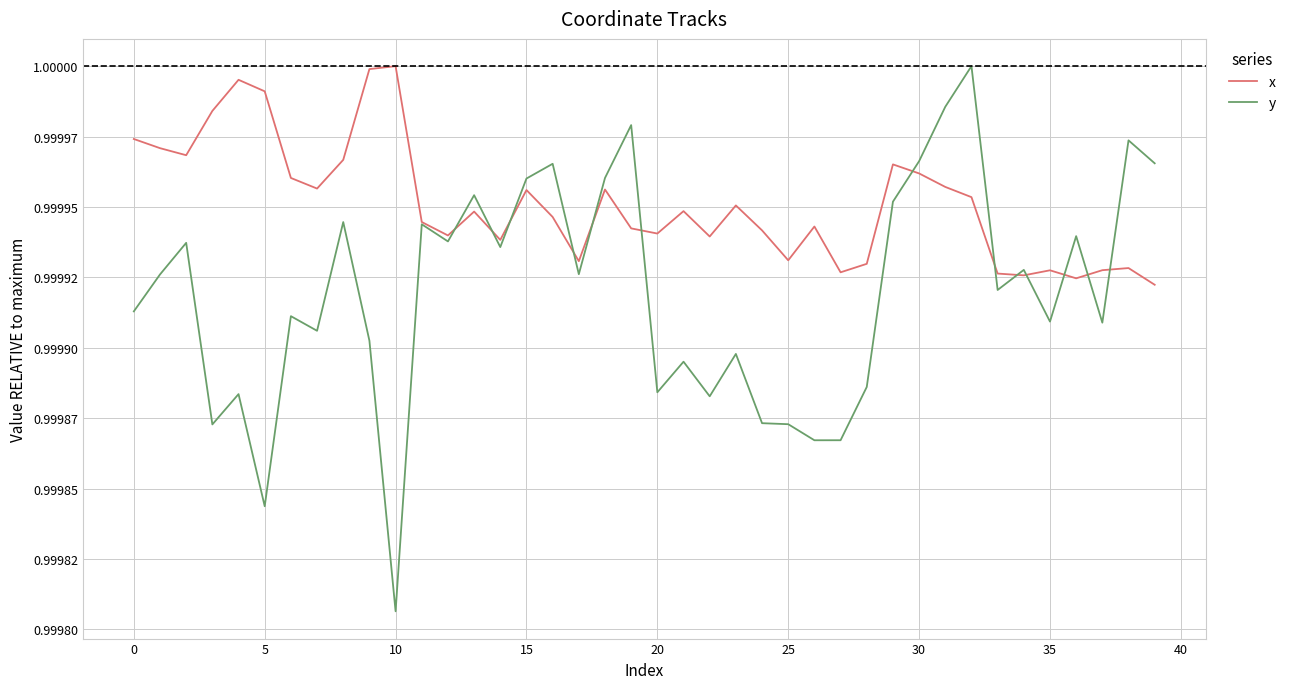

At how many categories does at least one series exceed 0?

40